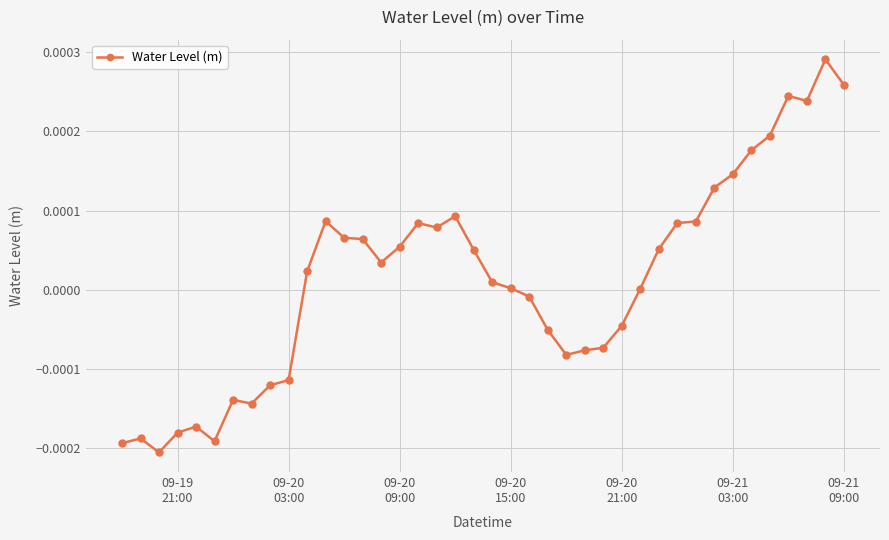

True or false: there are more than 0 points higher than both neighbors.

True